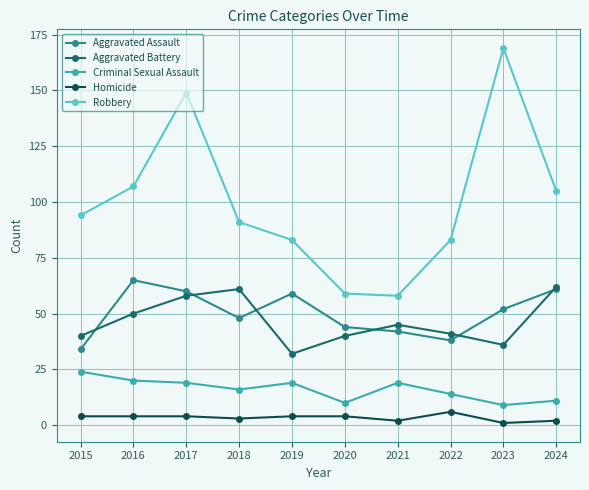

What is the spread (max minus min) of values at 2018?

88